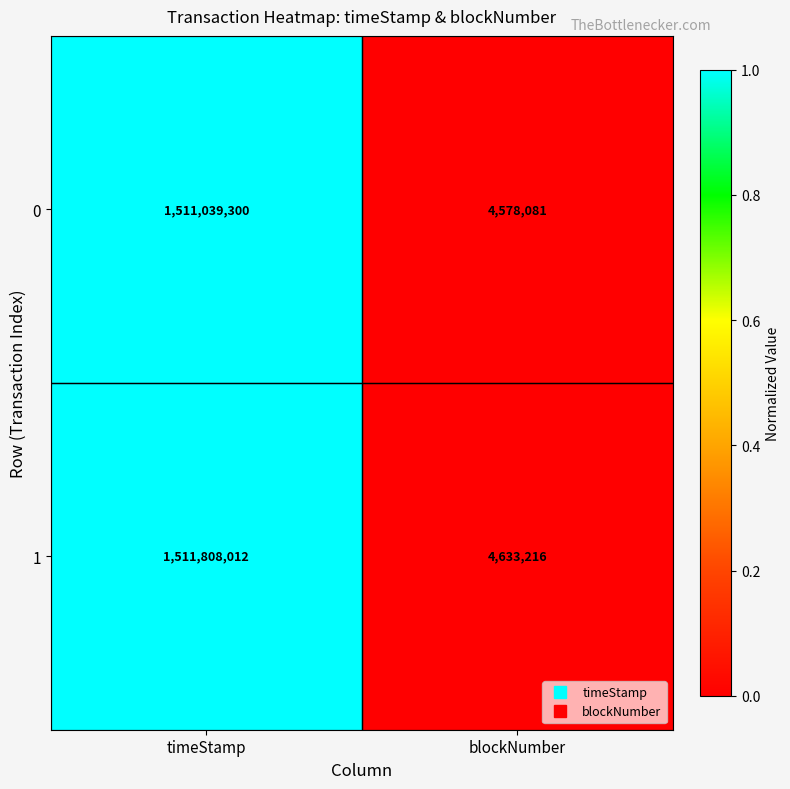

What is the sum of all 0 values?

1515617381